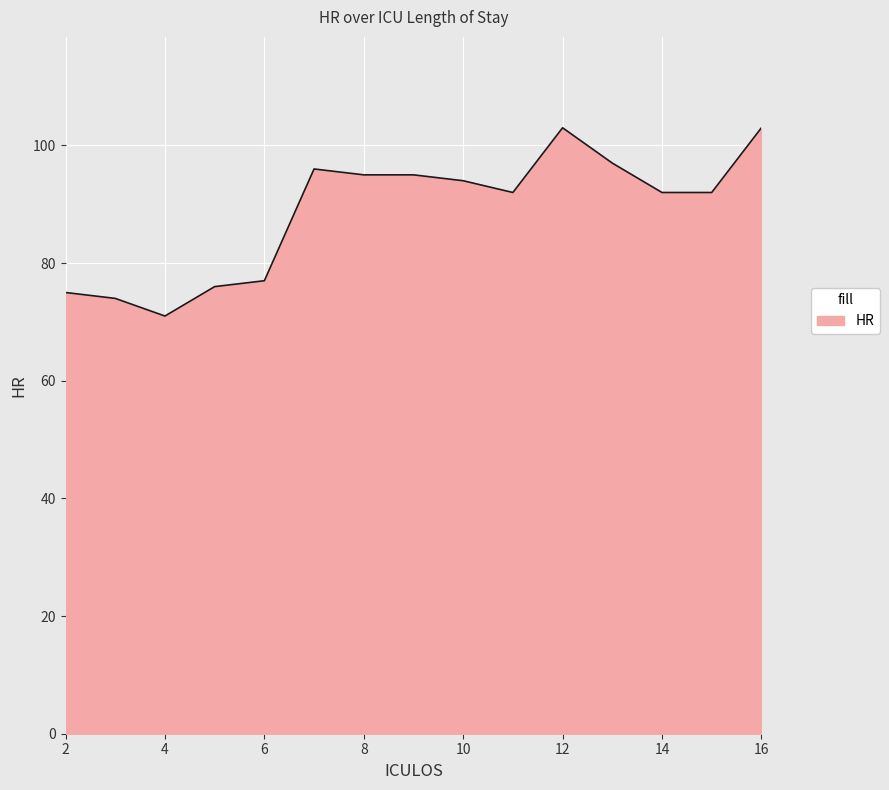

What is the smallest value displayed?

71